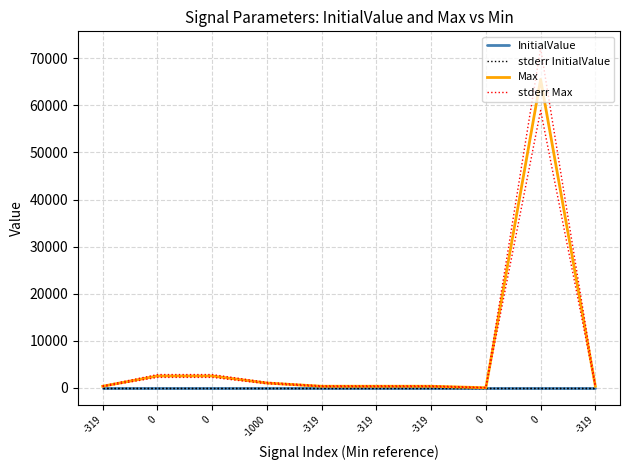

Is it true that stderr InitialValue equals 2.2 at -319?

False